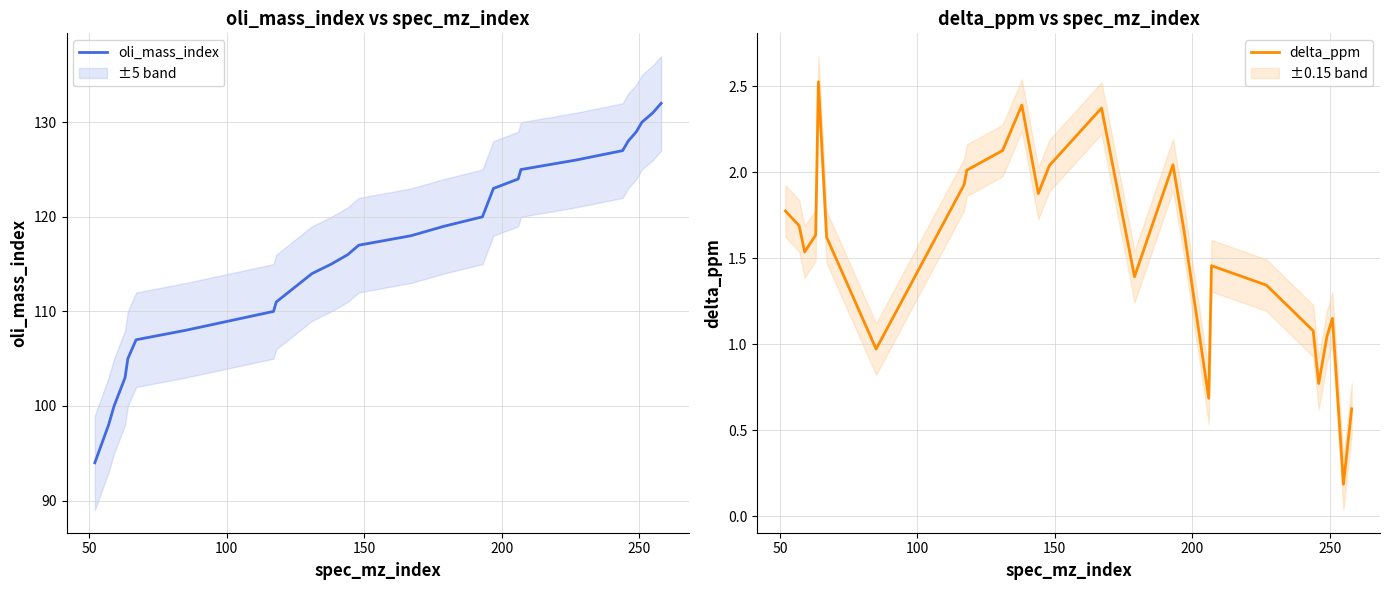

True or false: oli_mass_index and delta_ppm cross at least once.

False